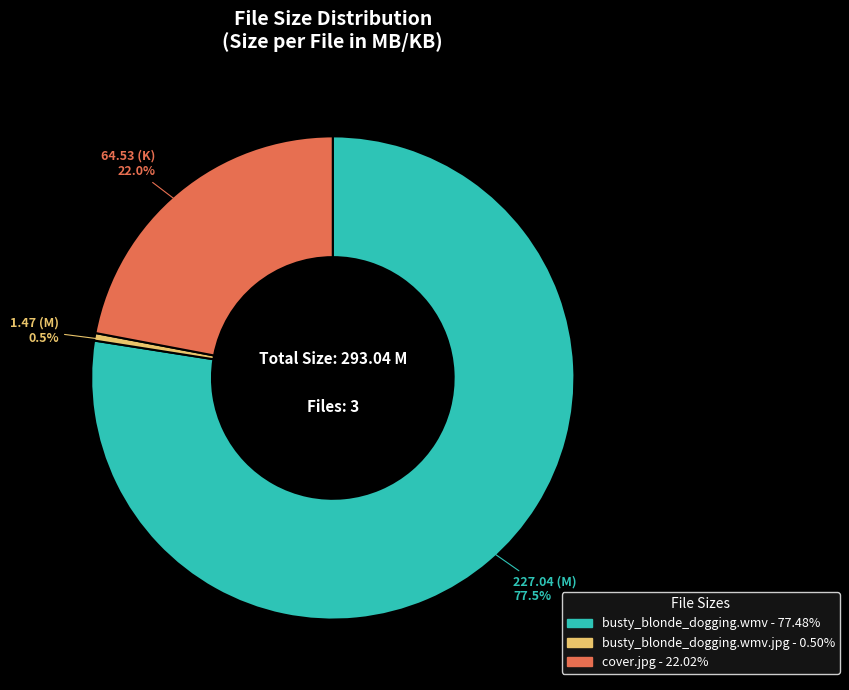

Is there any slice that represents more than half of the pie?

Yes